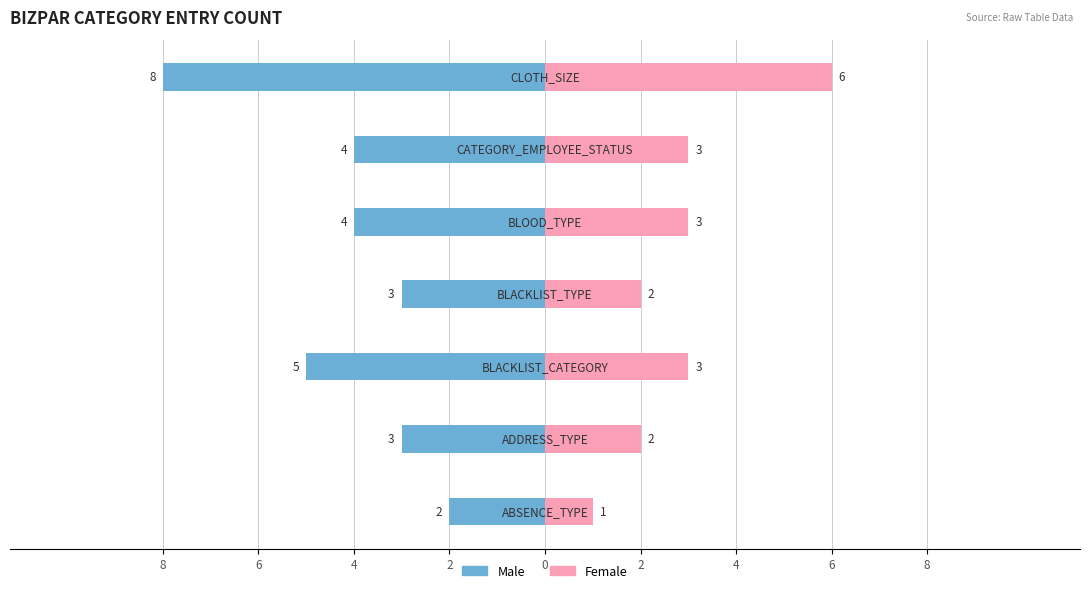

True or false: Male has a value of -1 at 0.

False